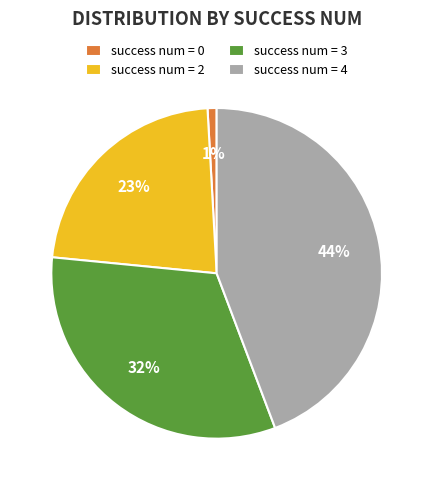

How many slices are in this pie chart?

4